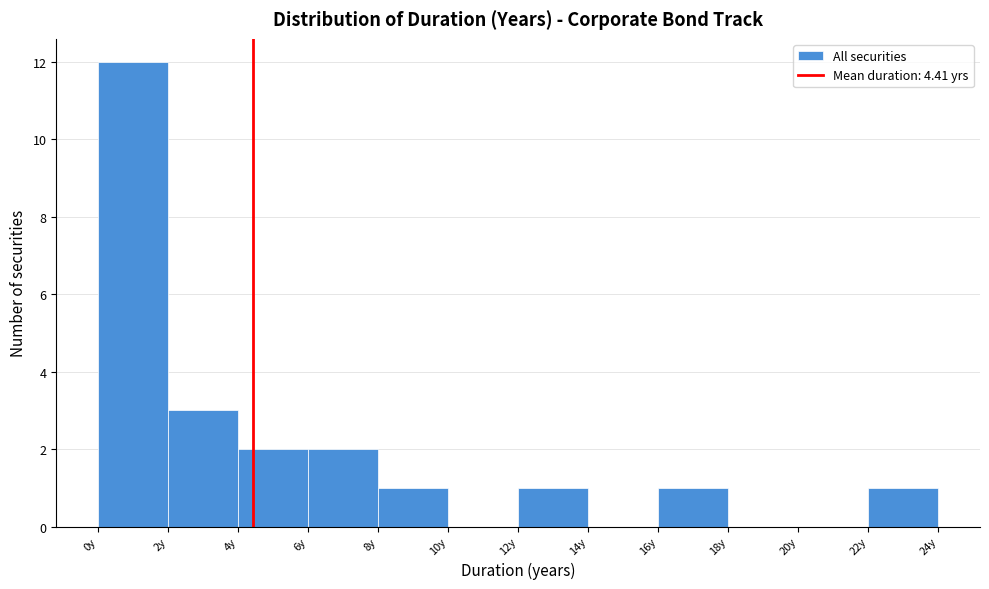

Which range on the x-axis has the tallest bar?

0 to 2